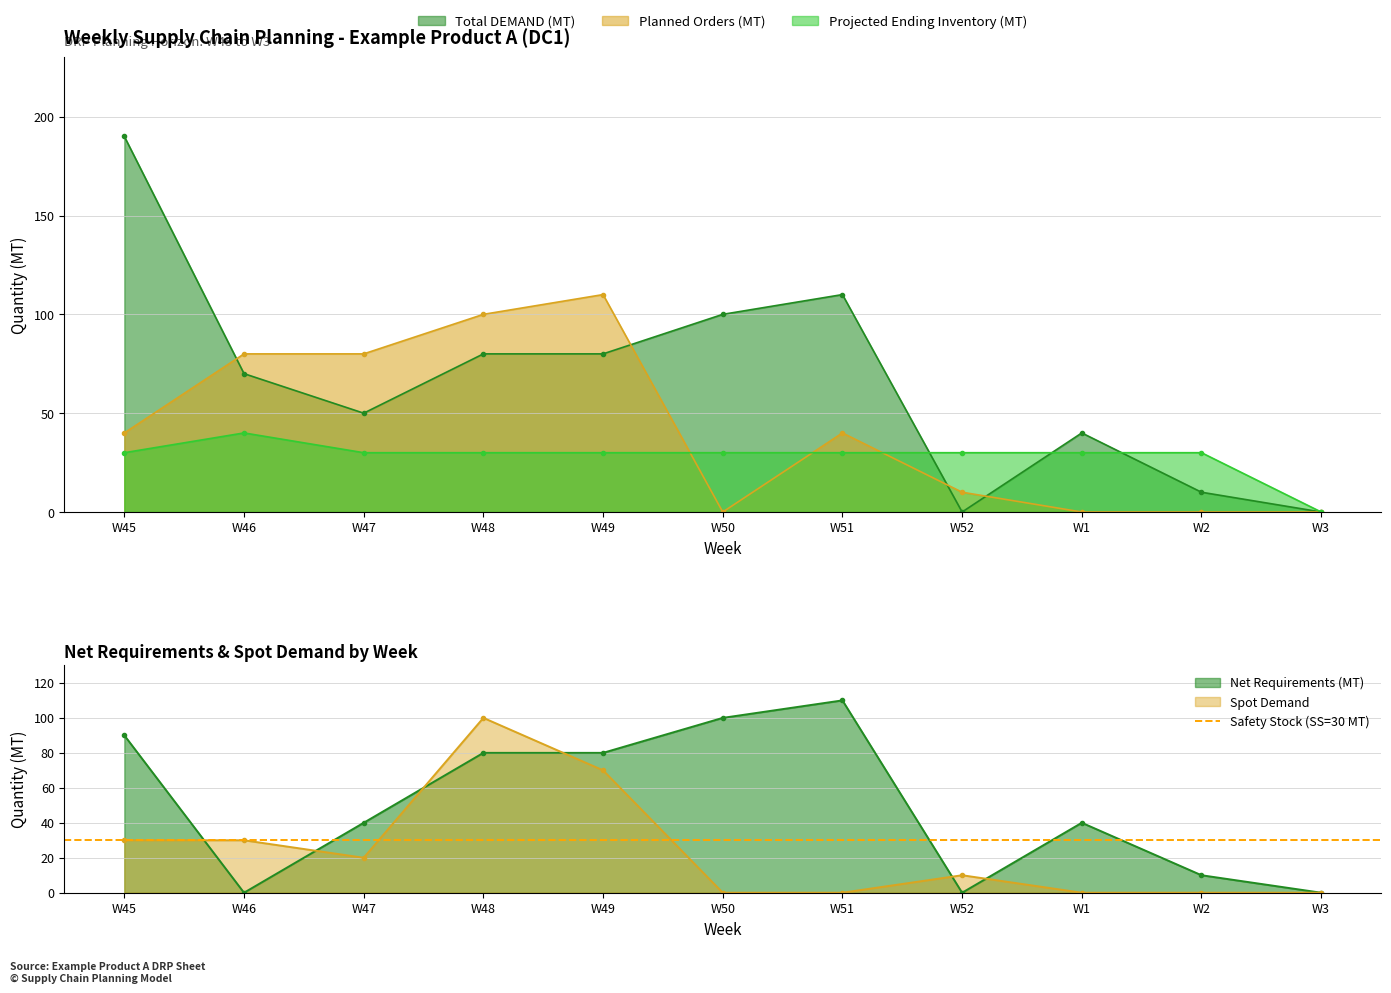

What is the total value across all series at W49?

370